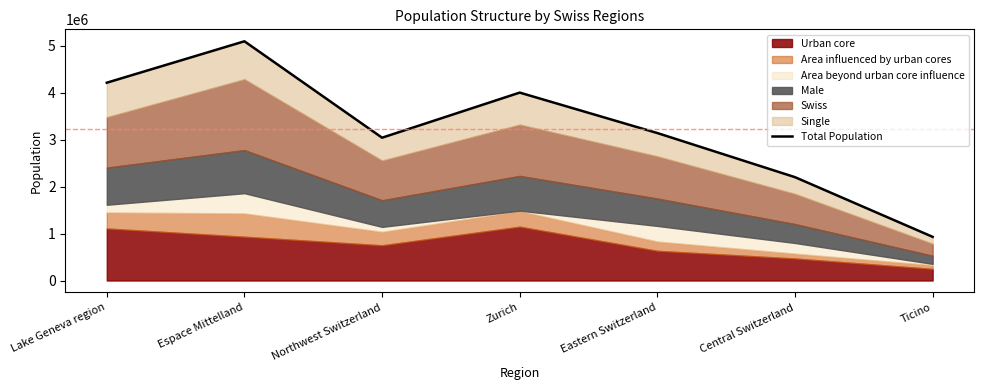

List the labels in order of value, smallest first.

Ticino, Central Switzerland, Northwest Switzerland, Eastern Switzerland, Zurich, Lake Geneva region, Espace Mittelland